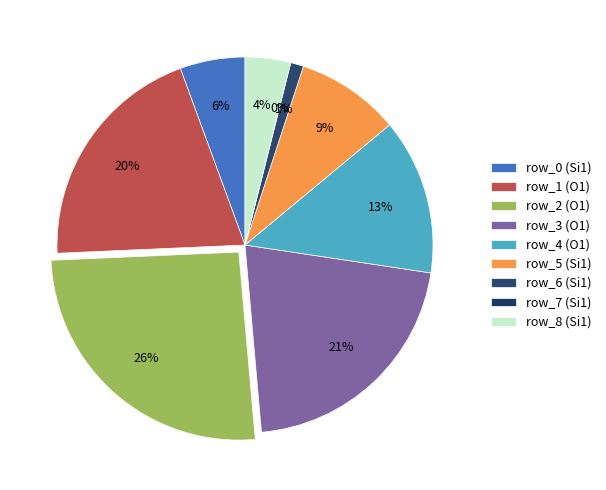

To the nearest percent, what is the difference between the largest and smallest slice percentages?

26%